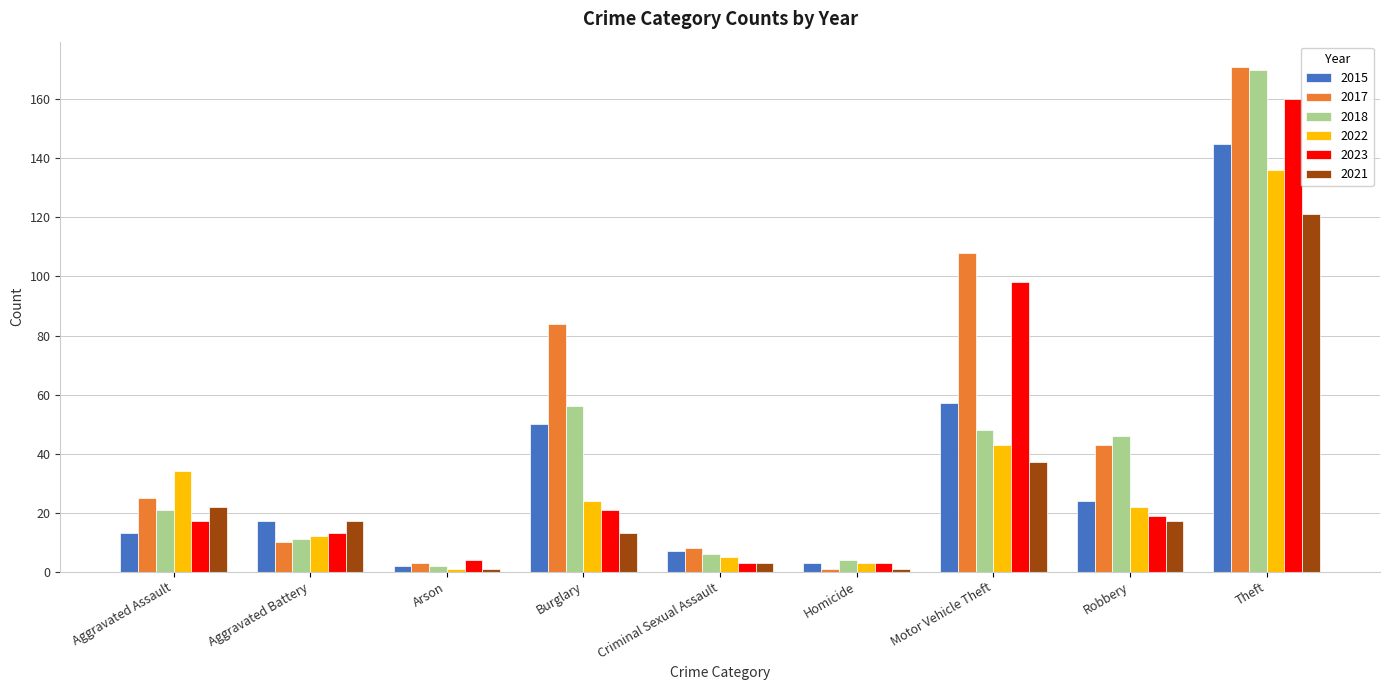

Reading right to left, what are all the values shown in this chart?

2015: Theft=145	Robbery=24	Motor Vehicle Theft=57	Homicide=3	Criminal Sexual Assault=7	Burglary=50	Arson=2	Aggravated Battery=17	Aggravated Assault=13
2017: Theft=171	Robbery=43	Motor Vehicle Theft=108	Homicide=1	Criminal Sexual Assault=8	Burglary=84	Arson=3	Aggravated Battery=10	Aggravated Assault=25
2018: Theft=170	Robbery=46	Motor Vehicle Theft=48	Homicide=4	Criminal Sexual Assault=6	Burglary=56	Arson=2	Aggravated Battery=11	Aggravated Assault=21
2022: Theft=136	Robbery=22	Motor Vehicle Theft=43	Homicide=3	Criminal Sexual Assault=5	Burglary=24	Arson=1	Aggravated Battery=12	Aggravated Assault=34
2023: Theft=160	Robbery=19	Motor Vehicle Theft=98	Homicide=3	Criminal Sexual Assault=3	Burglary=21	Arson=4	Aggravated Battery=13	Aggravated Assault=17
2021: Theft=121	Robbery=17	Motor Vehicle Theft=37	Homicide=1	Criminal Sexual Assault=3	Burglary=13	Arson=1	Aggravated Battery=17	Aggravated Assault=22